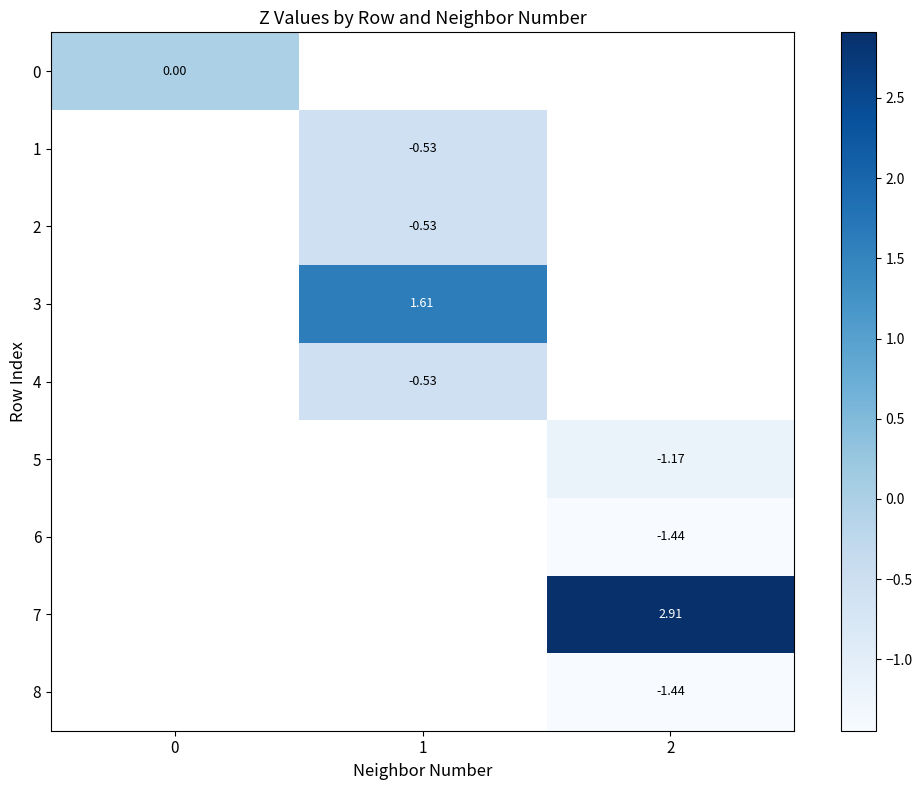

Count the number of categories in the chart.

3